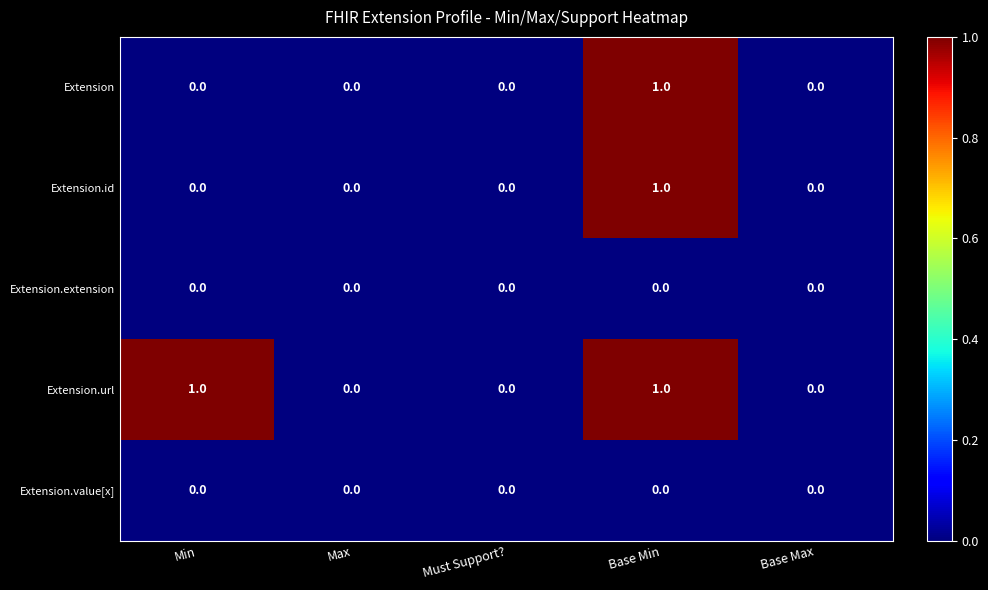

Reading right to left, list all the values displayed in this chart.

Extension: 0	1	0	0	0
Extension.id: 0	1	0	0	0
Extension.extension: 0	0	0	0	0
Extension.url: 0	1	0	0	1
Extension.value[x]: 0	0	0	0	0